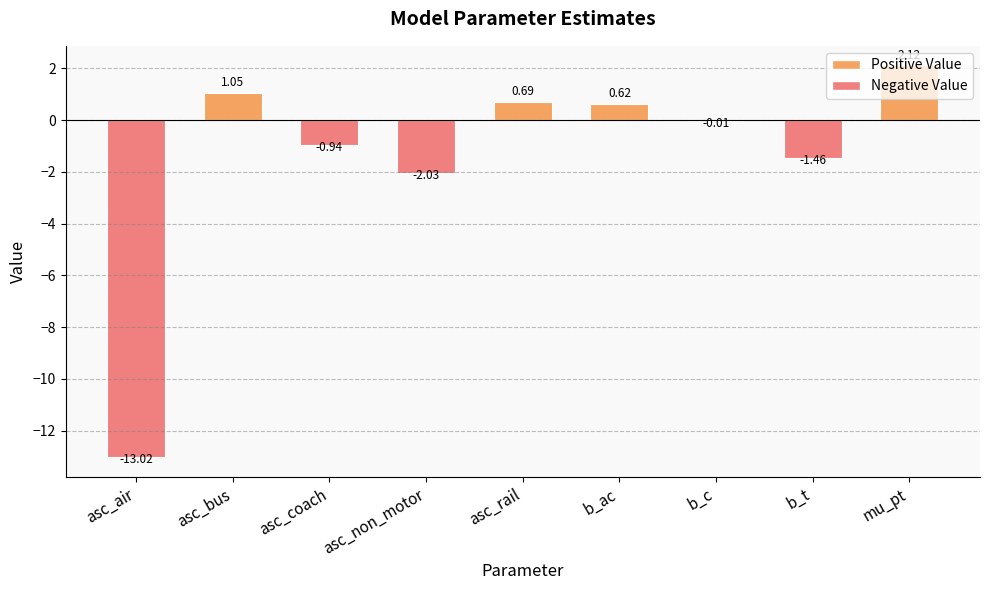

Which label corresponds to the largest value in the chart?

mu_pt